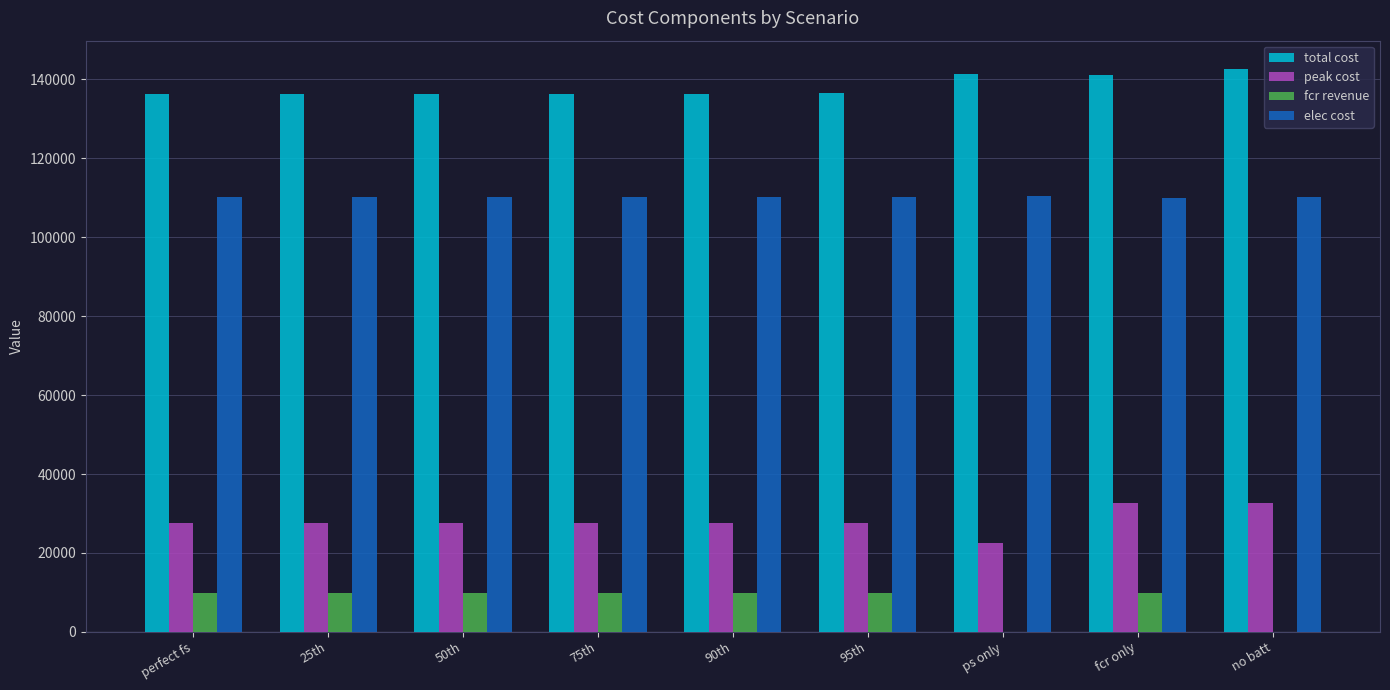

Is it true that total cost equals 141408.7 at ps only?

True